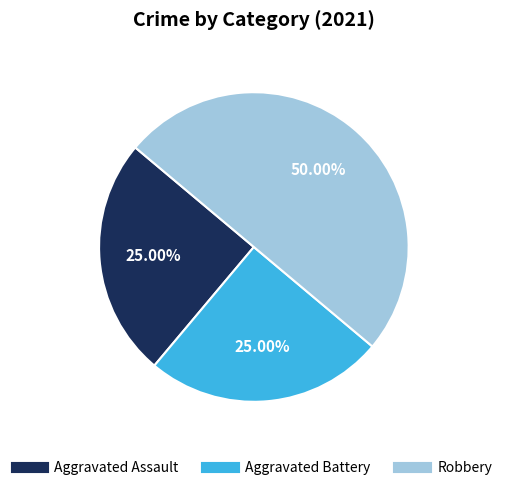

Does Aggravated Battery account for over 50% of the chart?

No